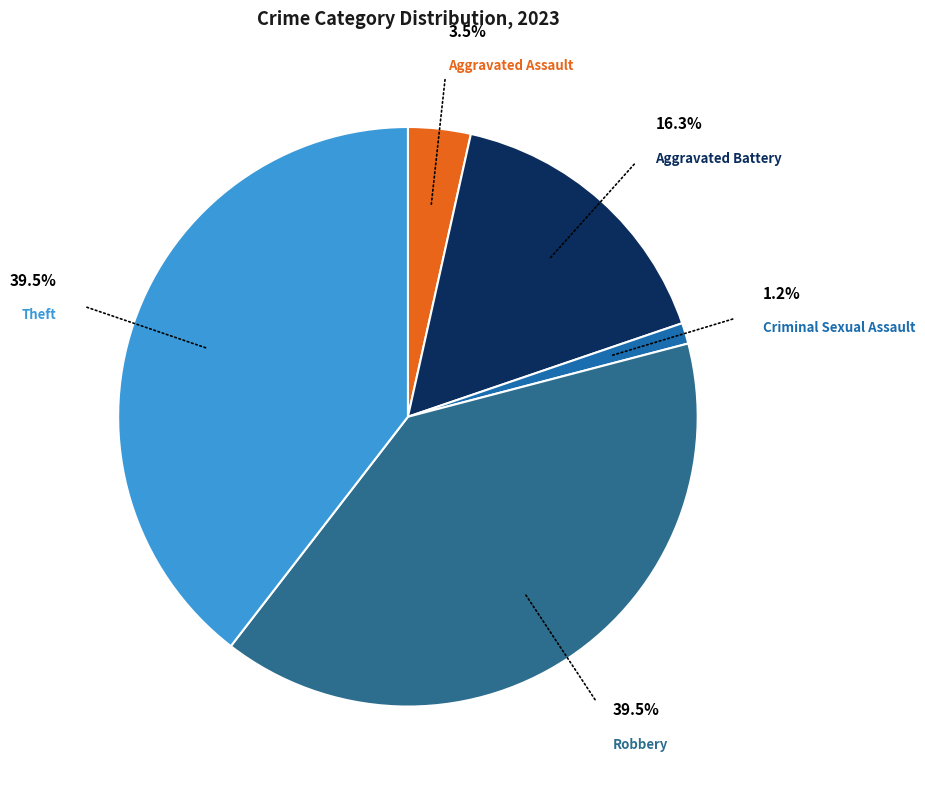

Do Aggravated Battery and Aggravated Assault together represent more than half of the pie?

No